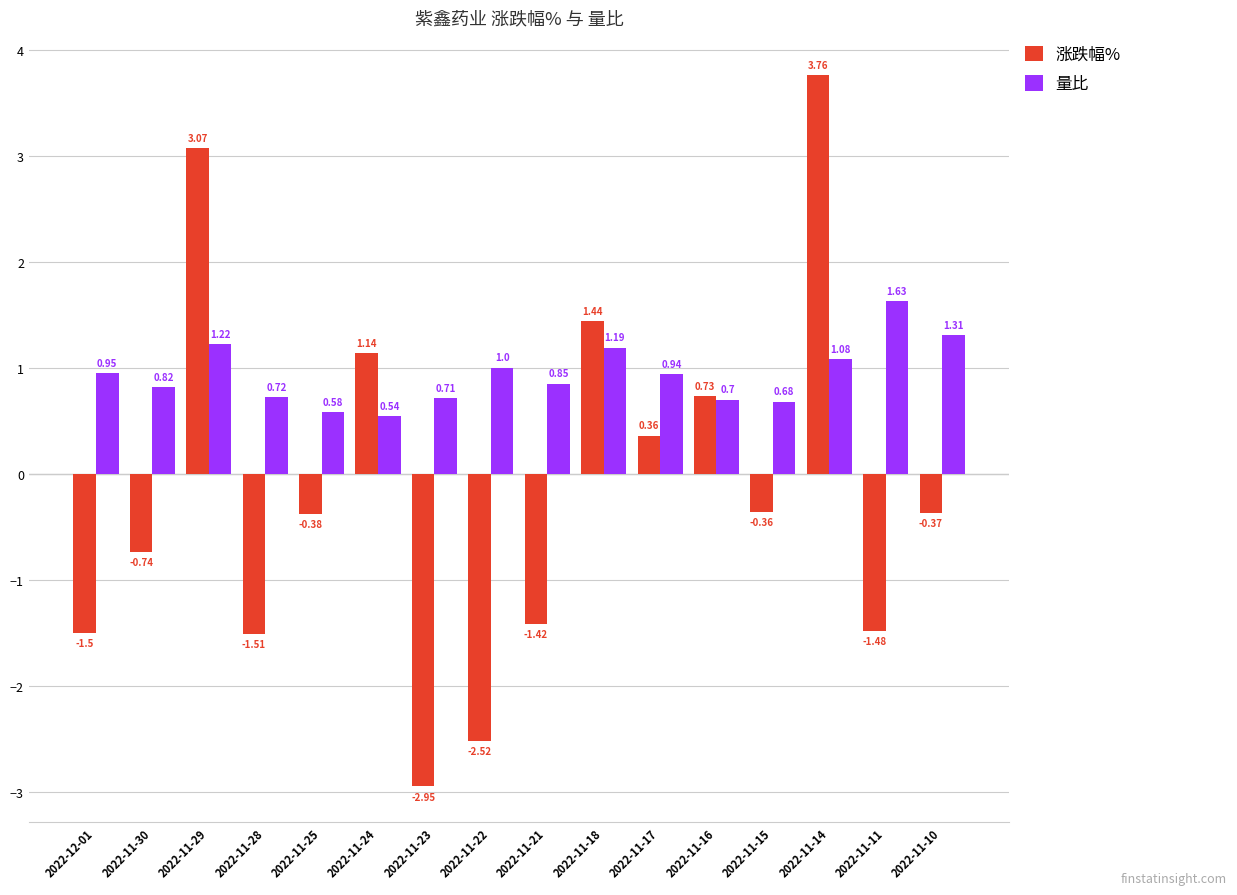

At which category is the sum across all series the highest?

2022-11-14